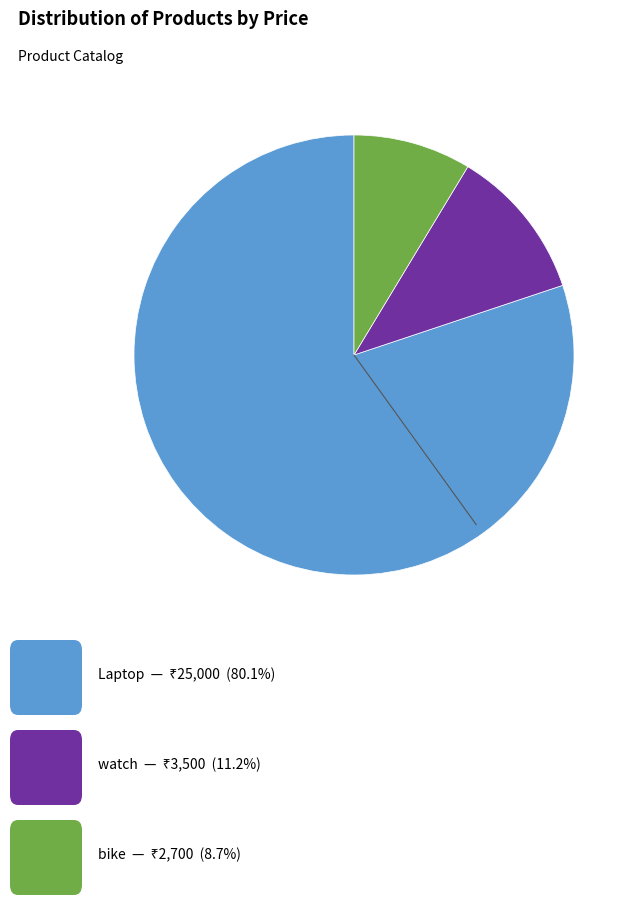

Is there a majority slice in this chart?

Yes